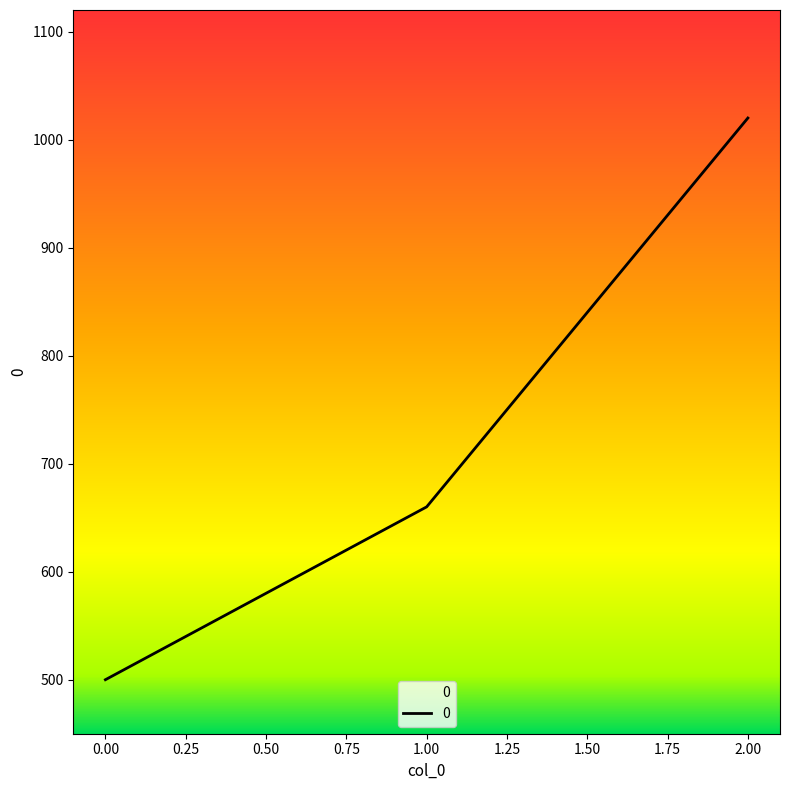

Approximately how many times larger is the value at 2 compared to 0?

2.0